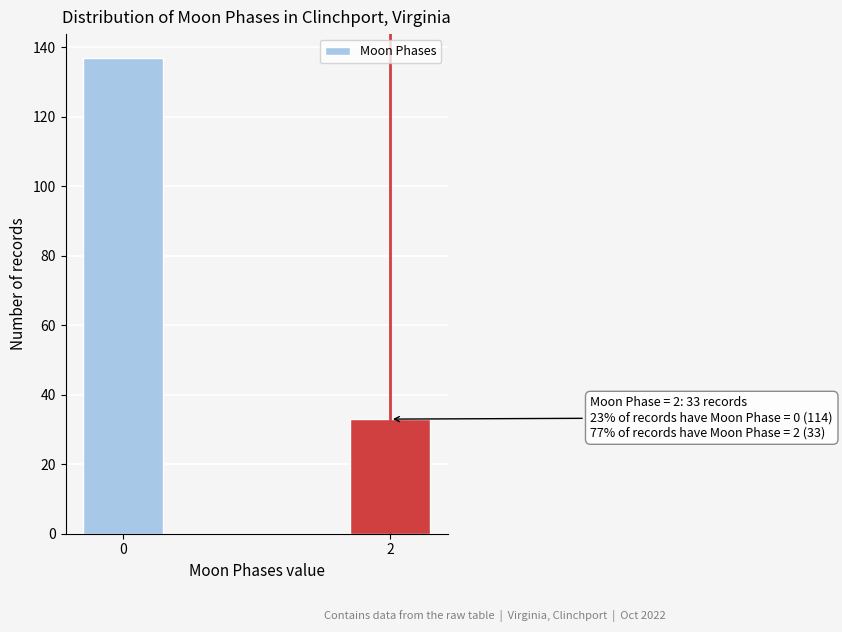

Reading left to right, transcribe all the data shown in this chart.

0=137	2=33